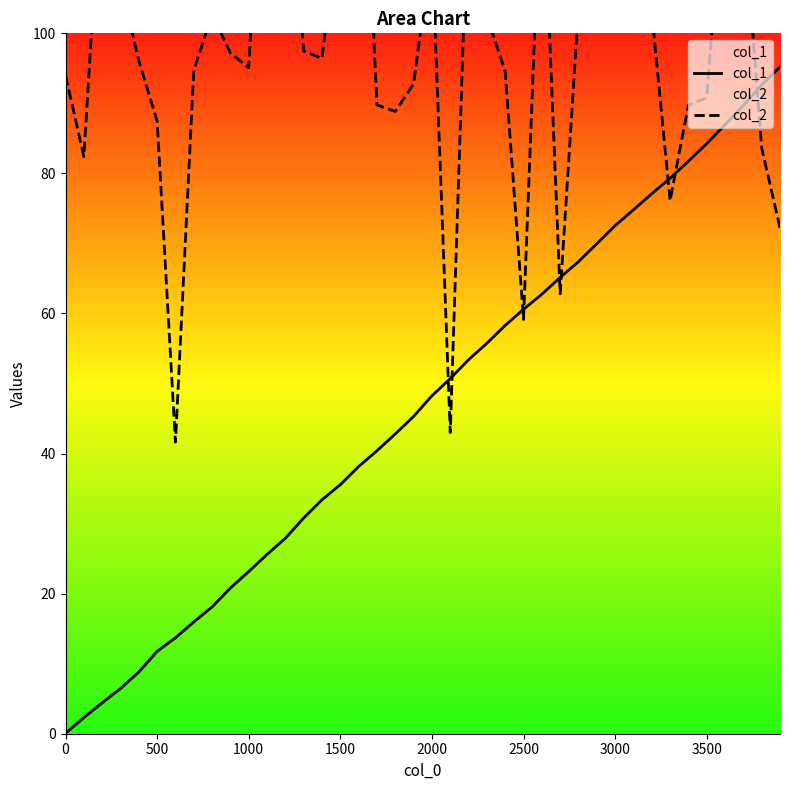

What is the maximum value for col_1?

95.2